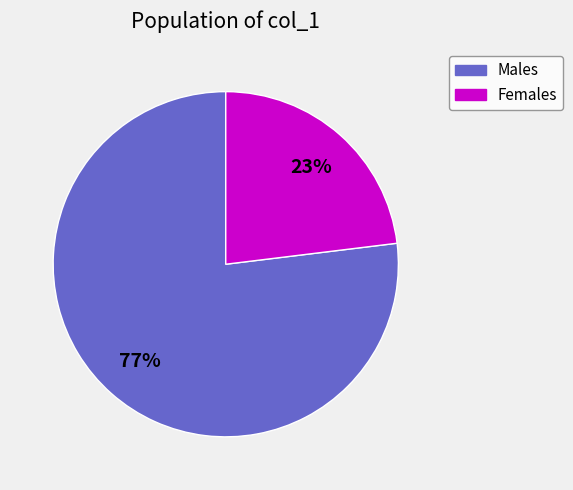

Is there any slice that represents more than half of the pie?

Yes